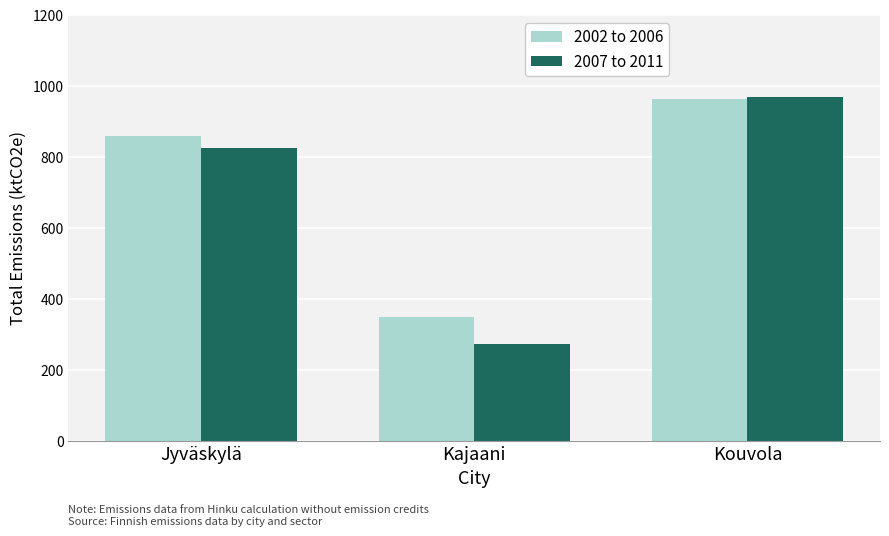

Between Kajaani and Kouvola, which series saw the biggest shift?

2007 to 2011